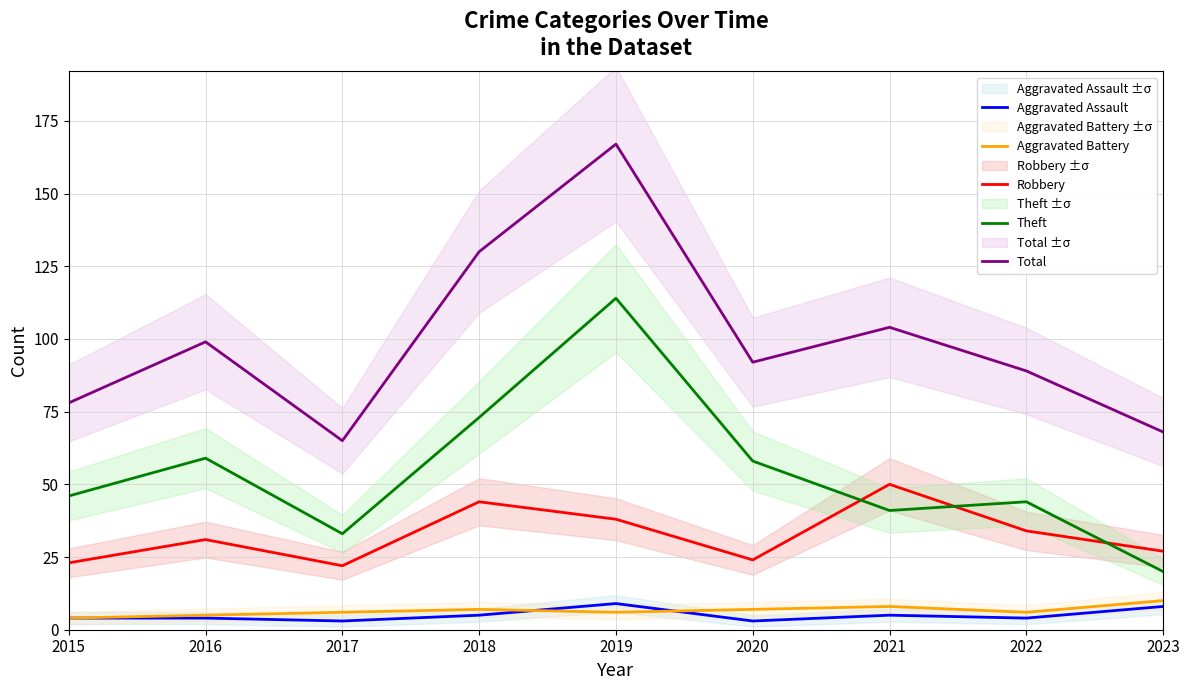

Which series has the largest range (max minus min)?

Total